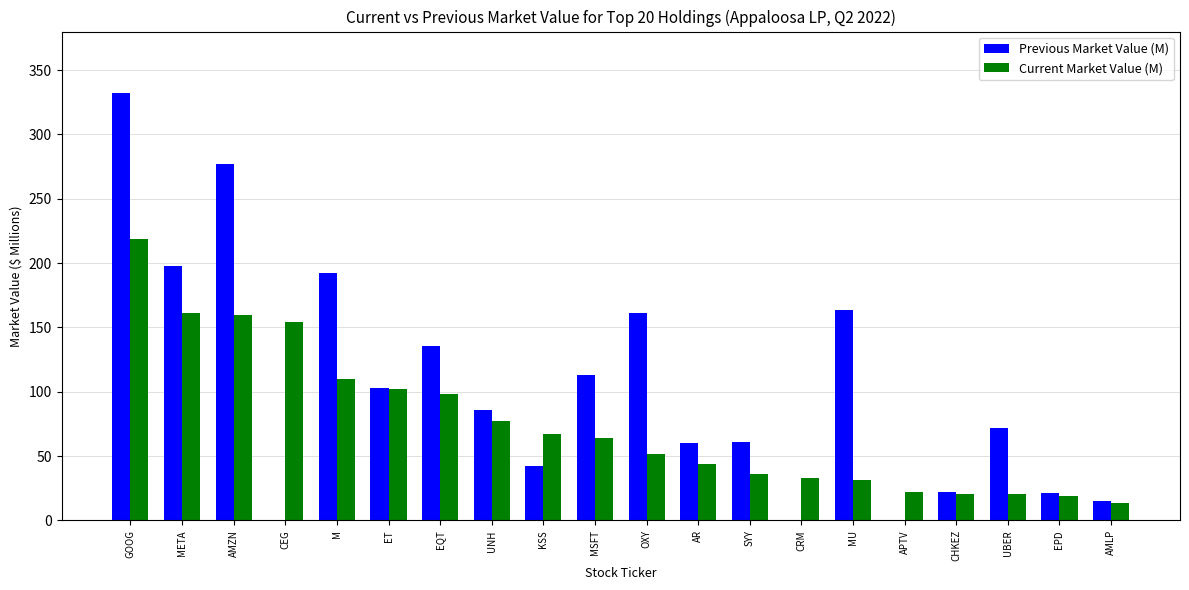

At which category is the sum across all series the highest?

GOOG